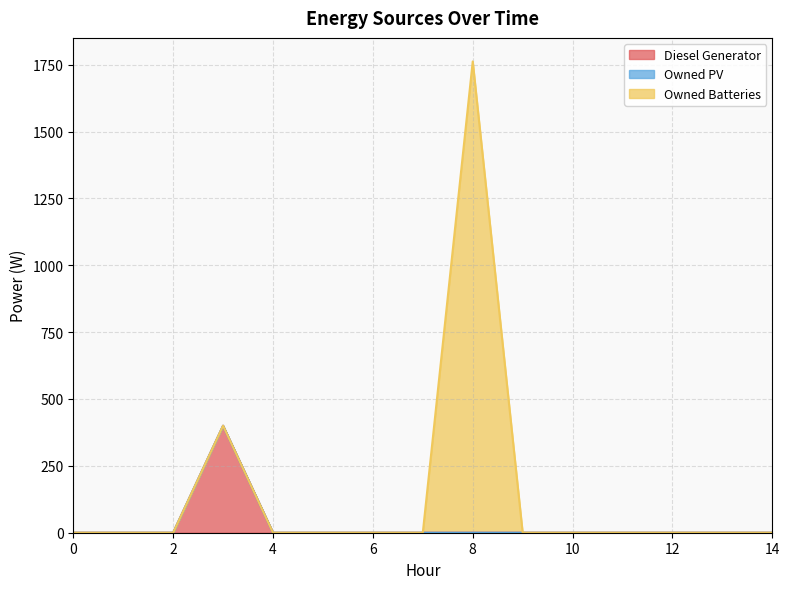

How many data points does each series have?

15